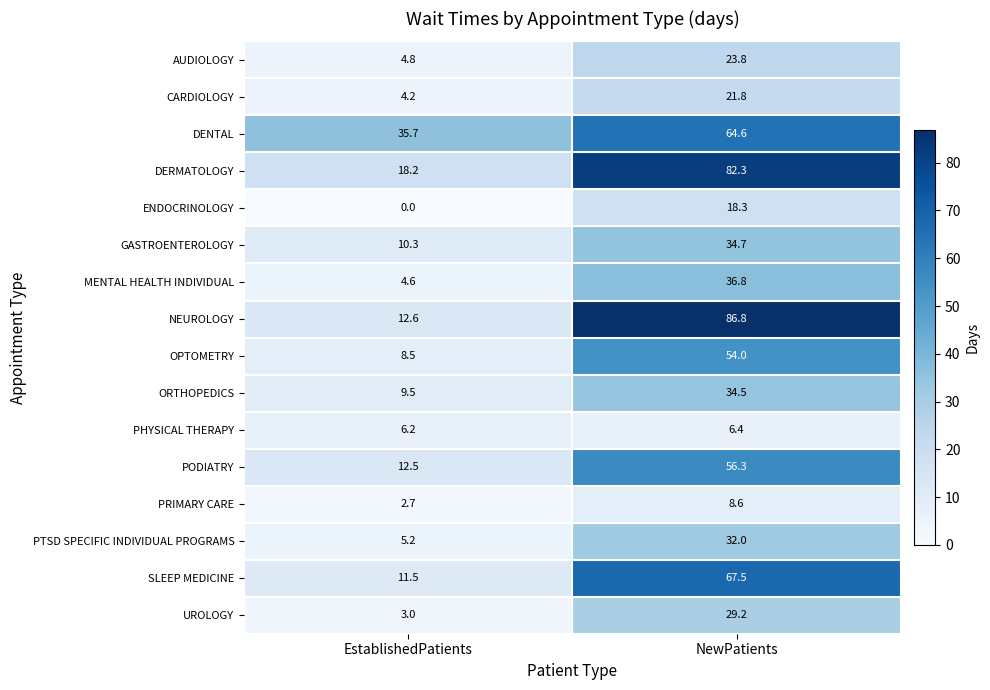

How many distinct data groups are displayed?

16